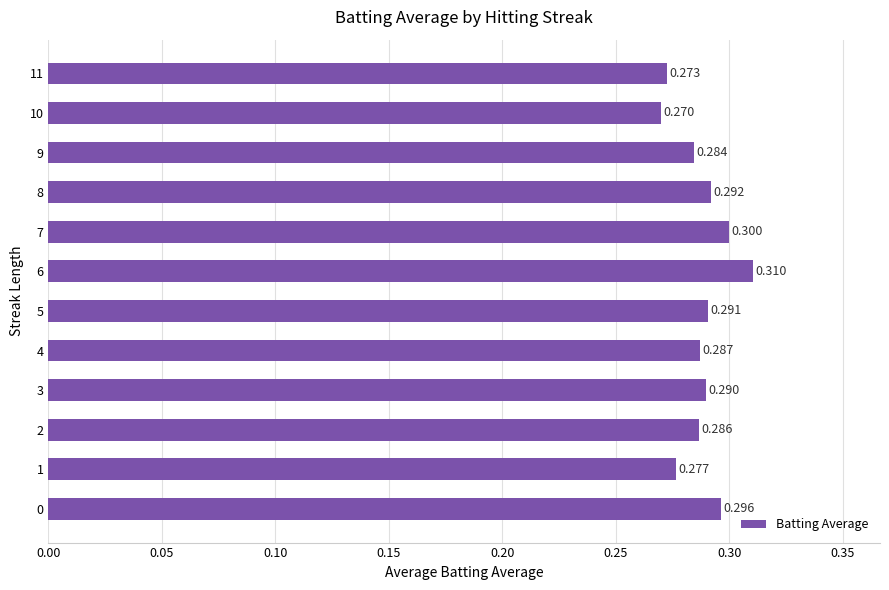

Count the values in the range 0 to 1.

12